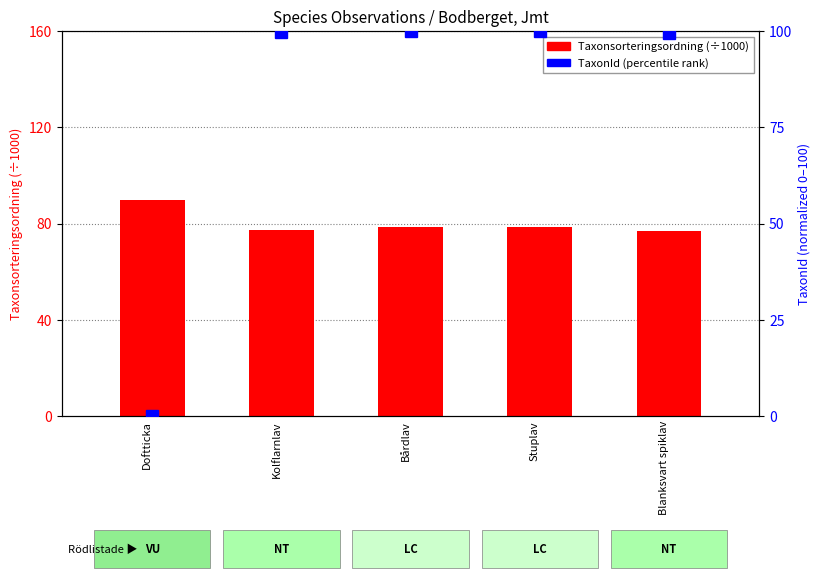

Reading left to right, extract all data points from this chart.

Taxonsorteringsordning (÷1000): 90.0	77.3	78.6	78.6	76.9
TaxonId (percentile rank): 0.0	99.7	100.0	100.0	99.5